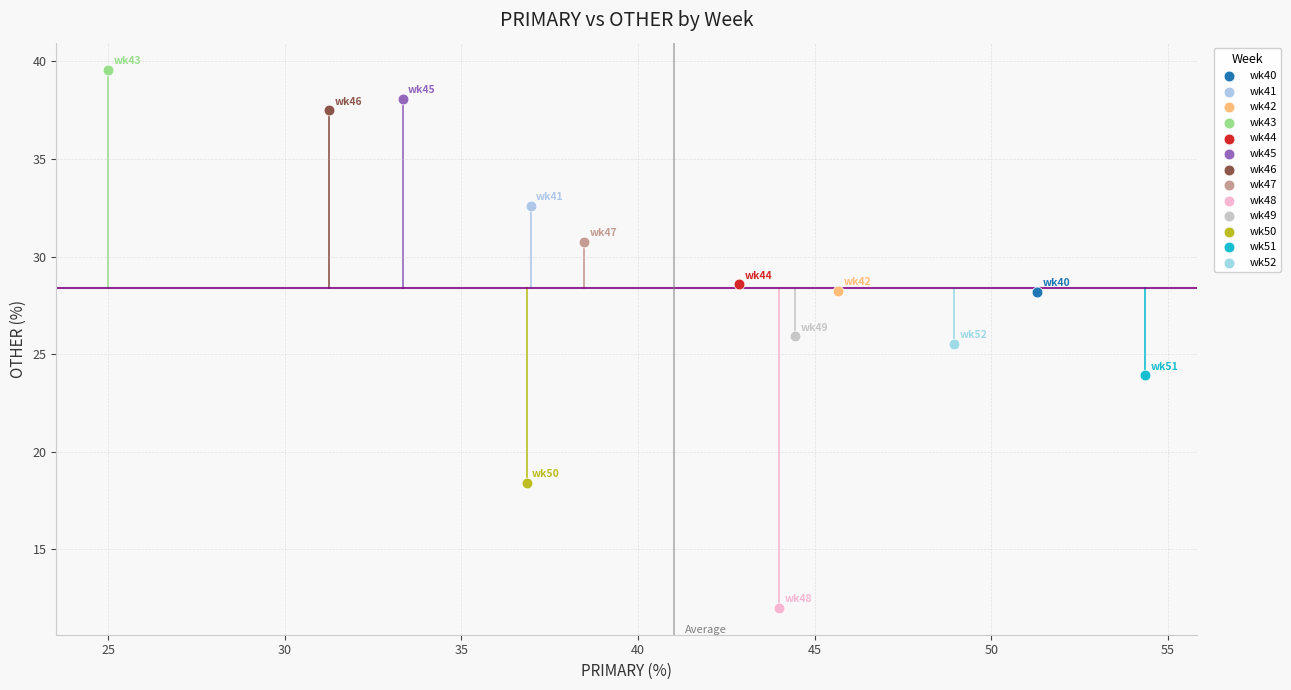

Which series reaches the minimum Y coordinate?

wk48